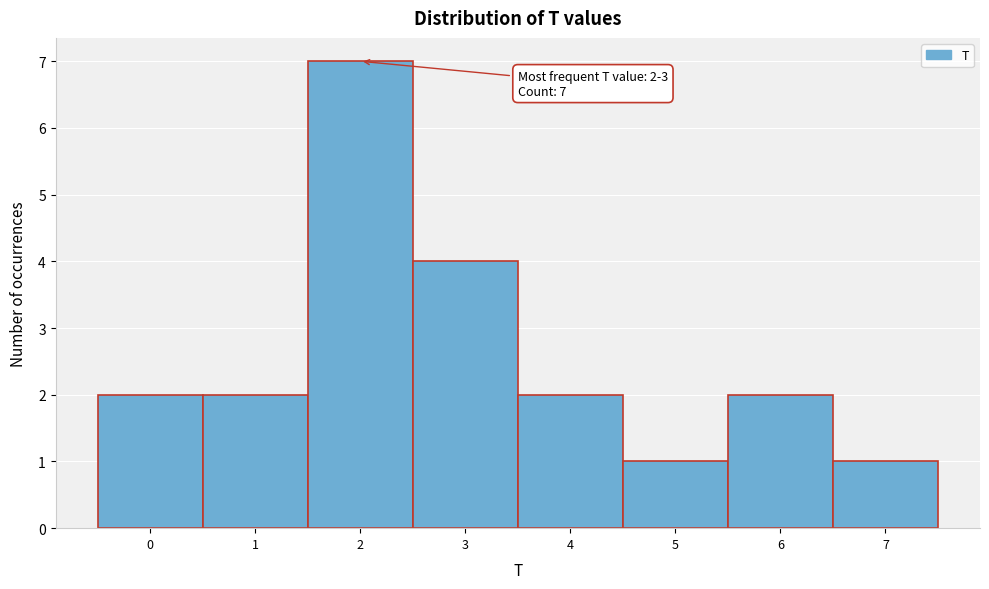

Reading left to right, what are all the values shown in this chart?

2	2	7	4	2	1	2	1